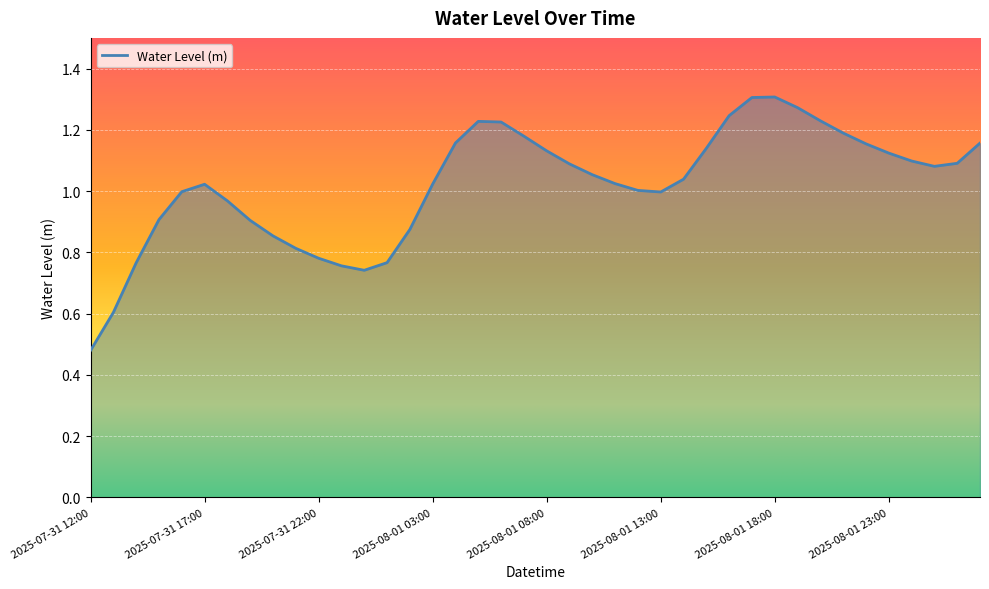

How many points are higher than both their immediate neighbors (excluding endpoints)?

3